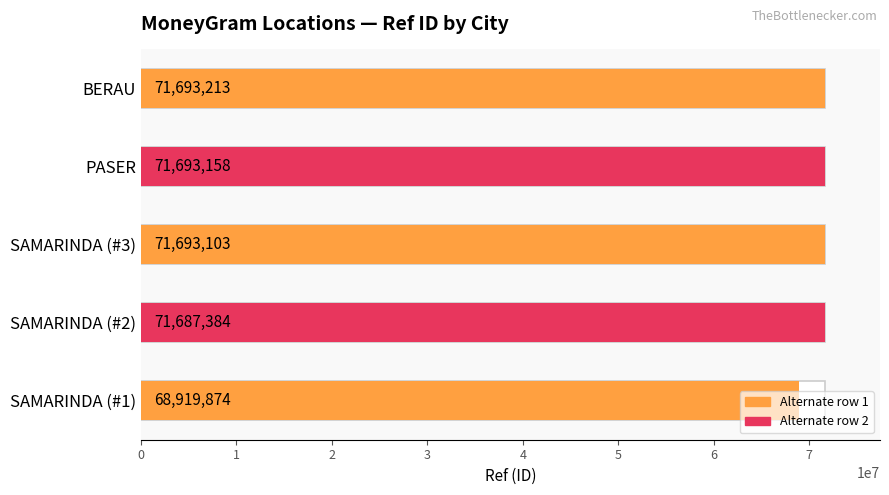

Rank the categories by value from highest to lowest.

BERAU, PASER, SAMARINDA, SAMARINDA, SAMARINDA